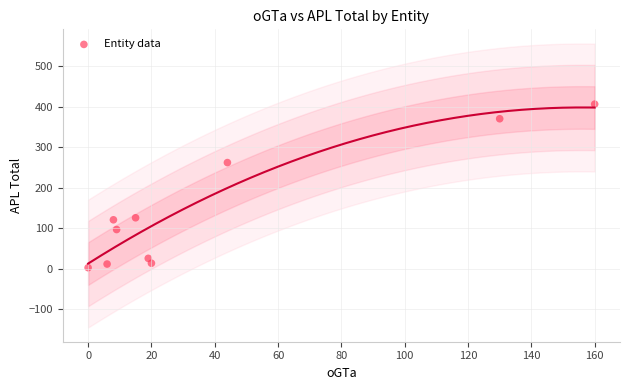

What is the average Y value?

144